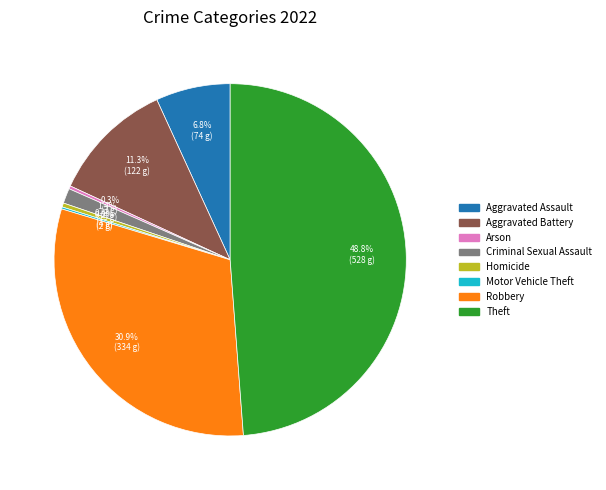

Does any single category account for the majority?

No